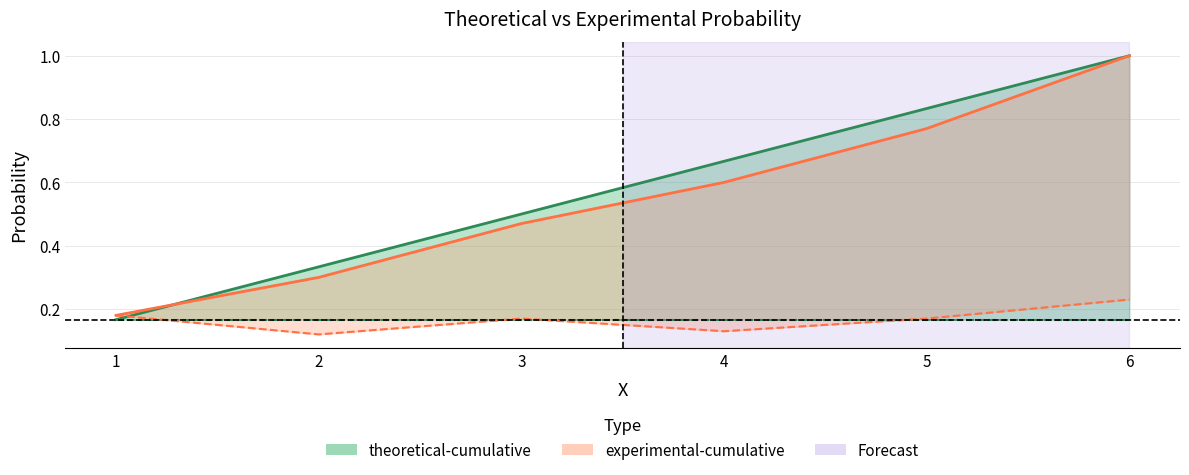

Is it true that experimental equals 0.1 at 2?

False